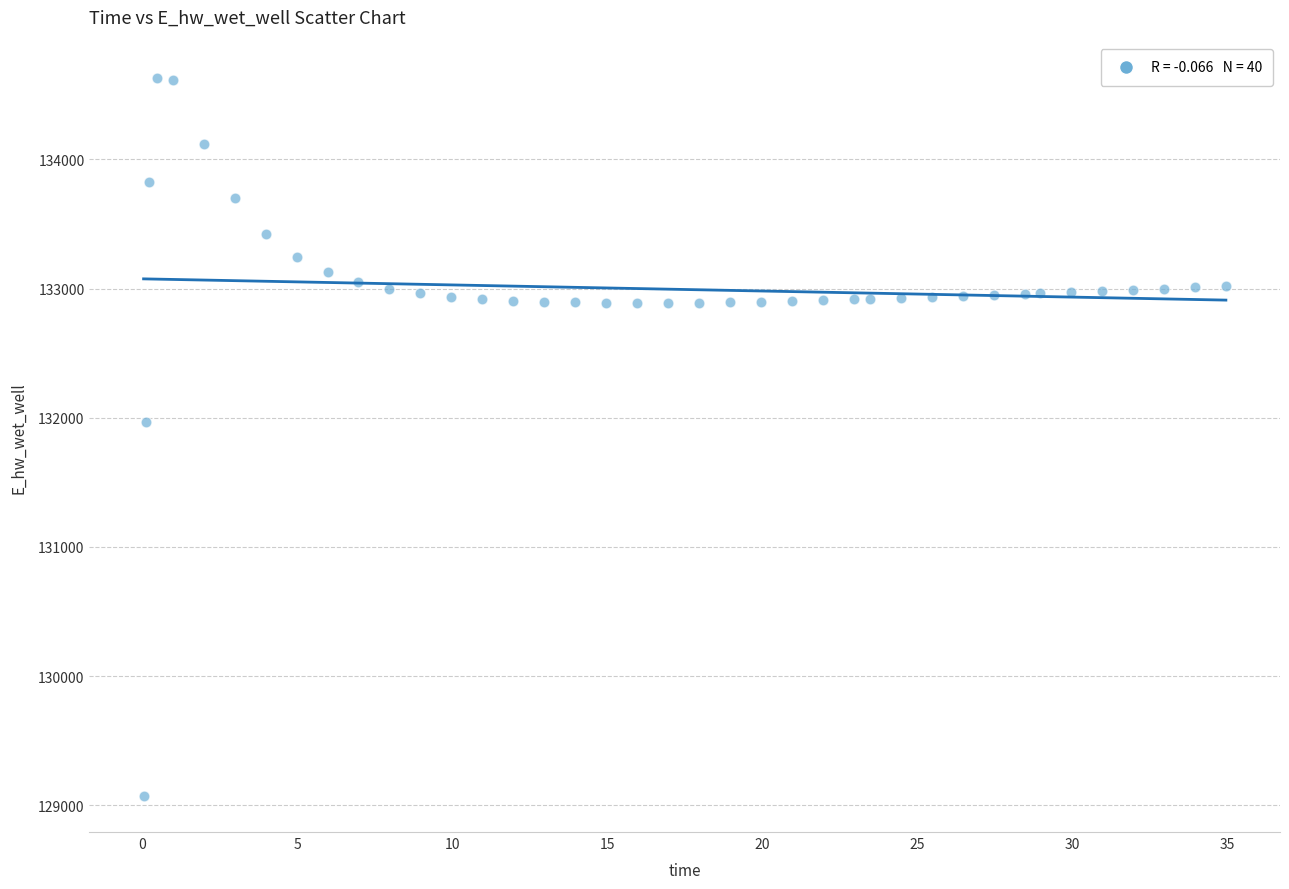

What Y value in the scatter plot is closest to 131849?

131970.0